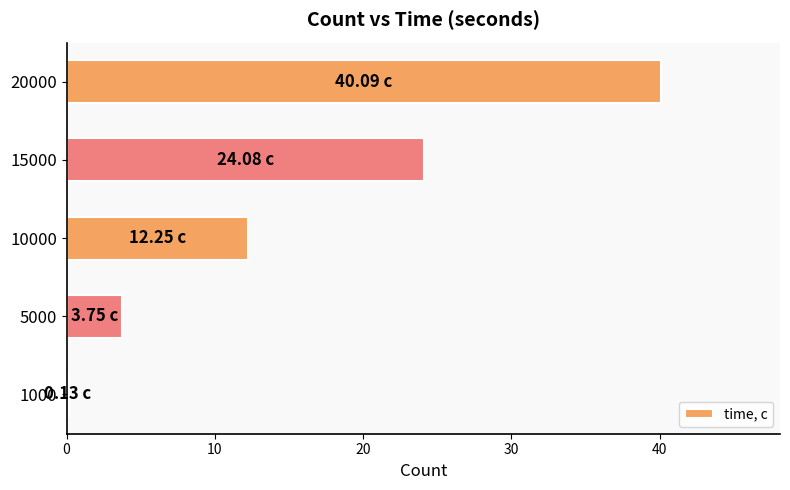

What is the change in value from 5000 to 20000?

+36.3